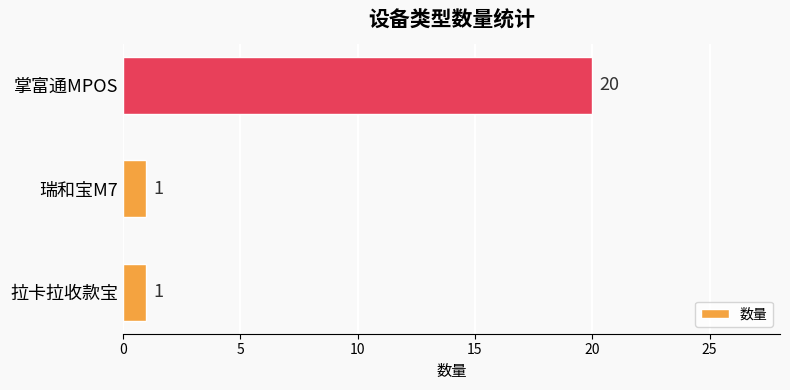

What is the average value?

7